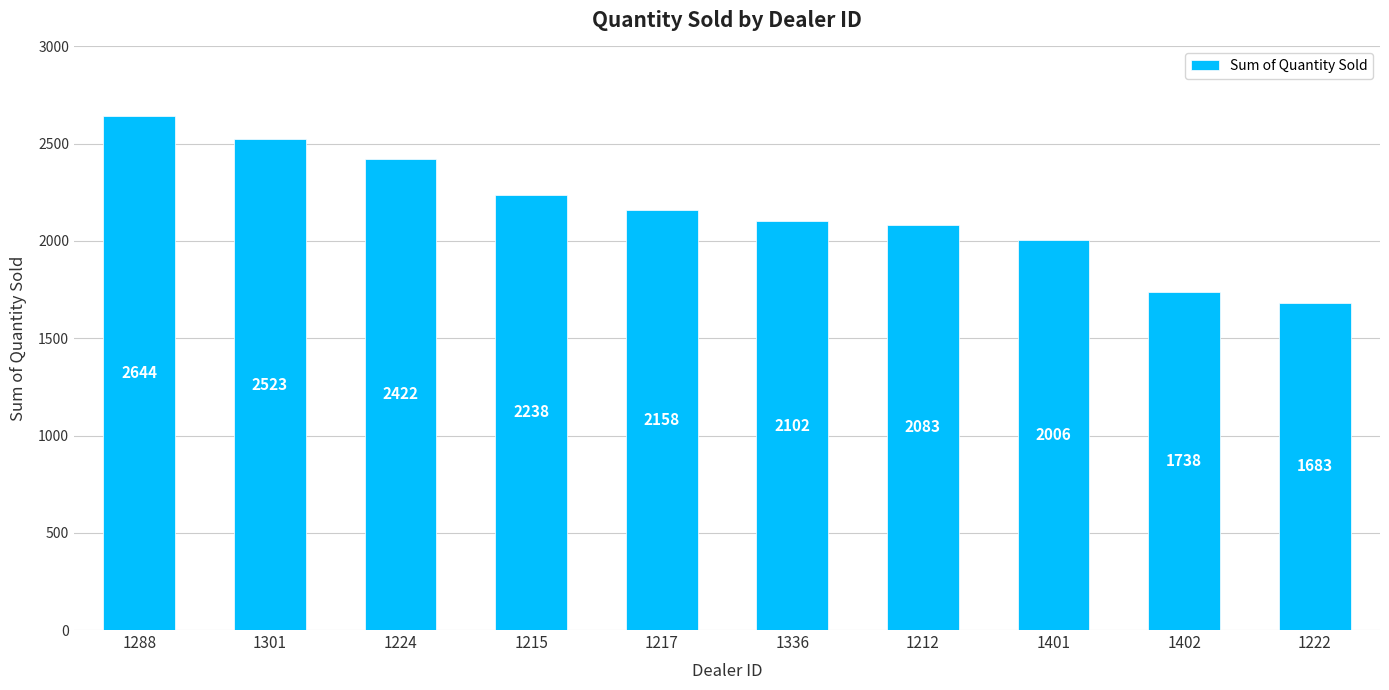

At which category does the chart reach its peak across all series?

1288